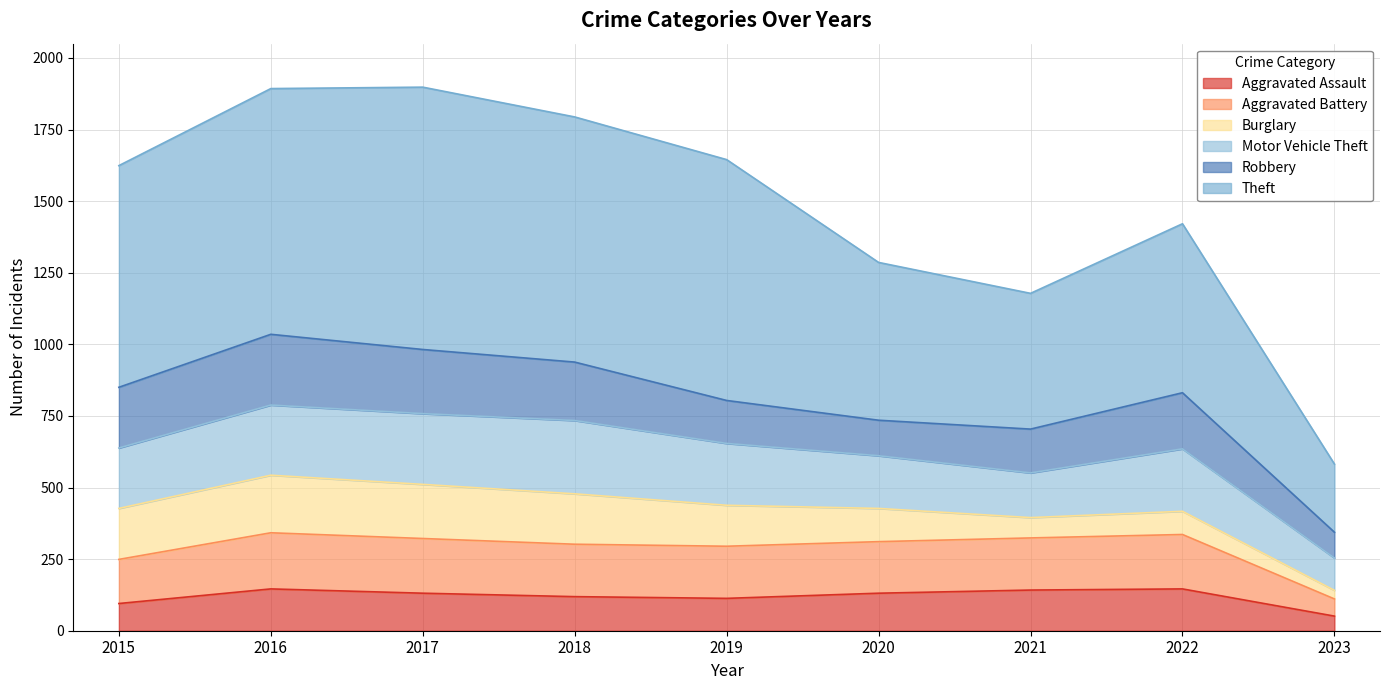

At which label does Aggravated Battery first exceed 311?

2016